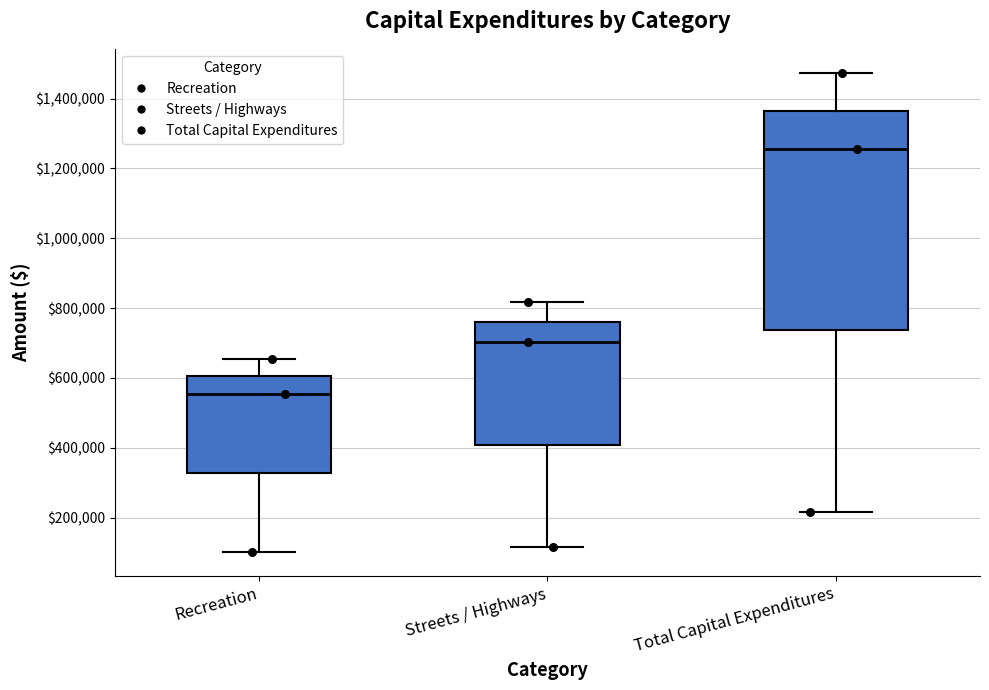

Reading left to right, transcribe this box plot: for each box, give where its median line is, the range the box spans, and where its two whiskers end, as read against the y-axis. The values are not printed on the chart, so give them approximately, as read against the axis.

Recreation: median 560000, box 320000 to 600000, whiskers 100000 to 660000
Streets / Highways: median 700000, box 400000 to 760000, whiskers 120000 to 820000
Total Capital Expenditures: median 1260000, box 740000 to 1360000, whiskers 220000 to 1480000